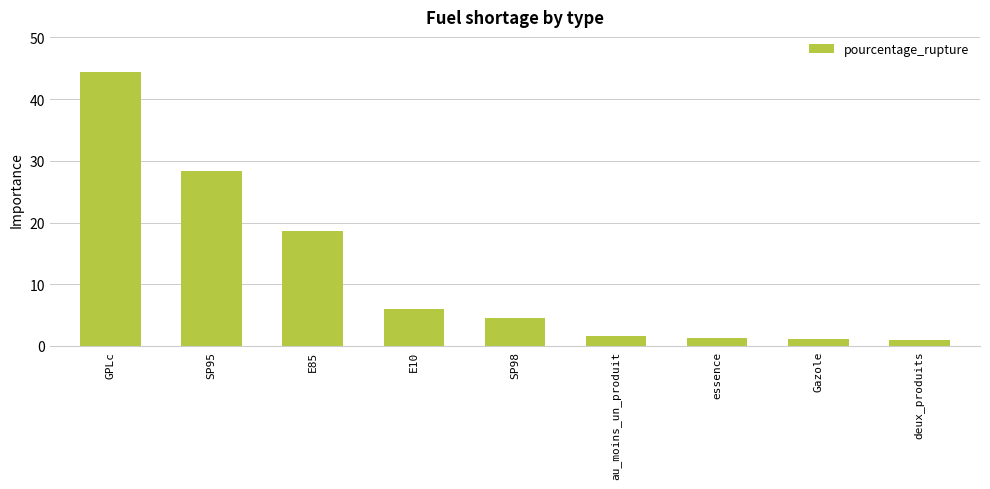

Does the chart contain any negative values?

No